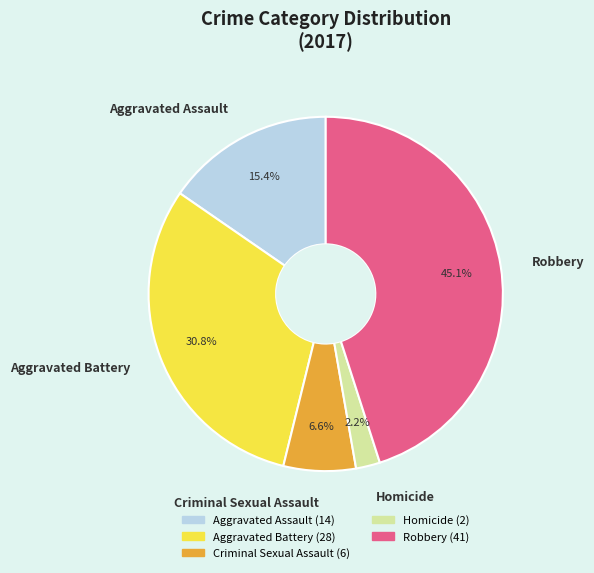

Is there a majority slice in this chart?

No